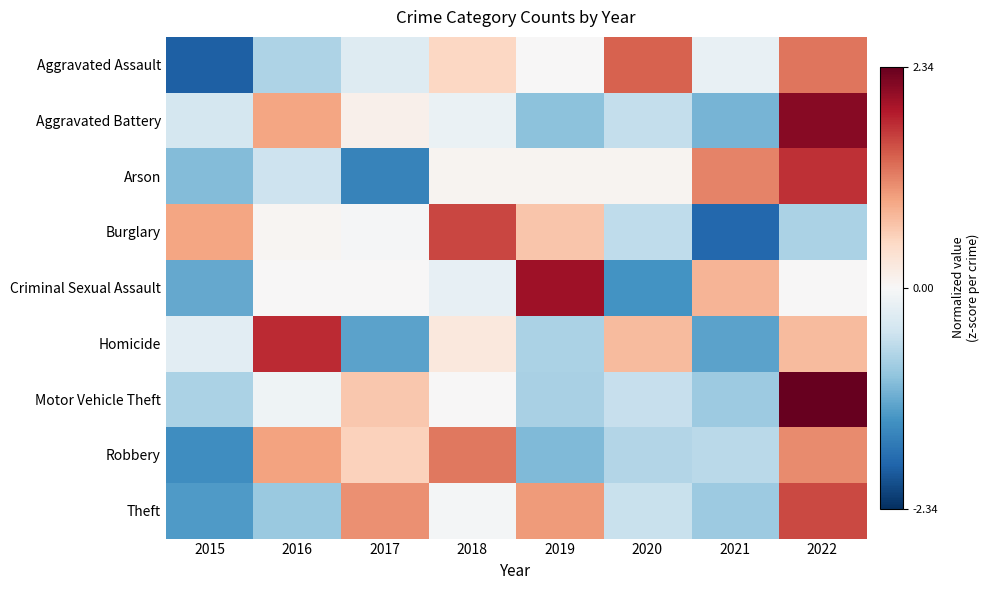

Which series has the largest range (max minus min)?

Burglary